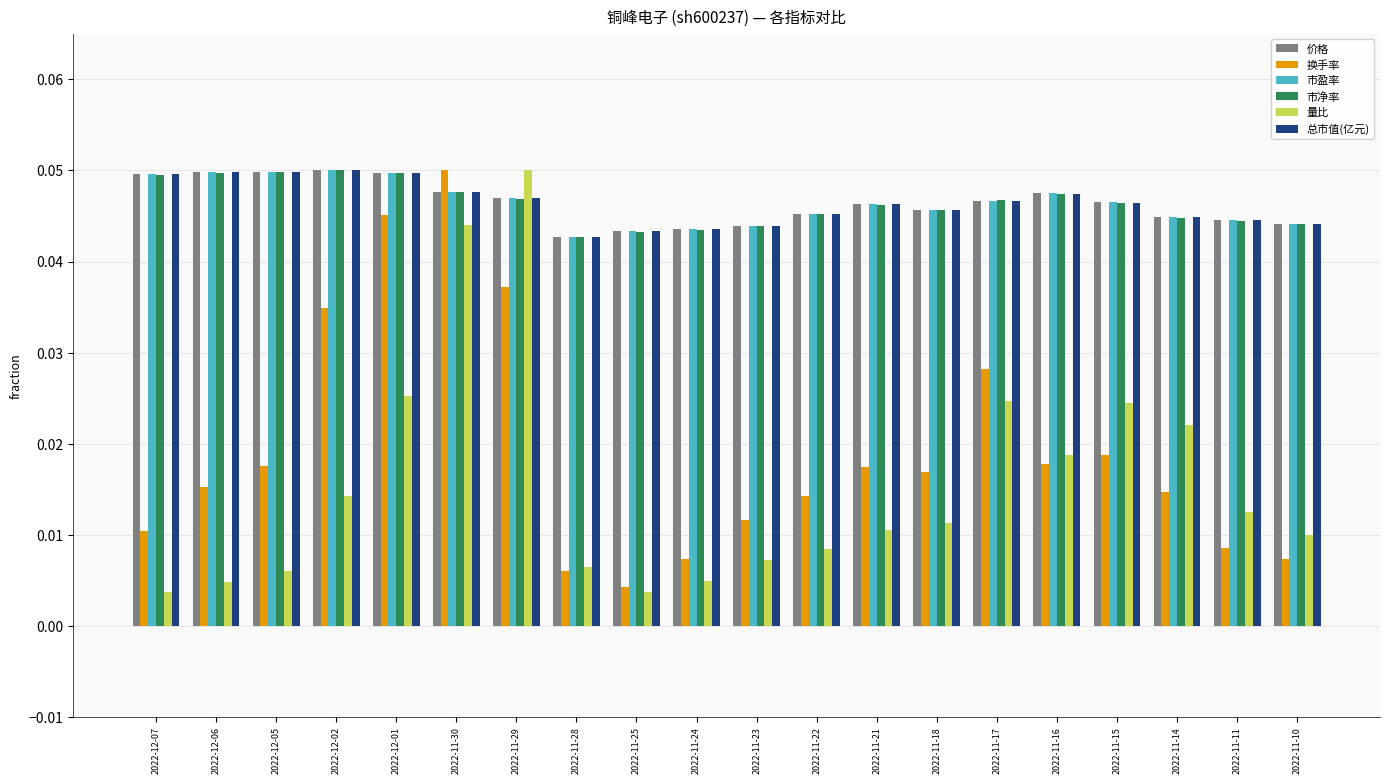

Is the value of 市净率 at 2022-11-25 greater than the value of 换手率 at 2022-11-21?

Yes